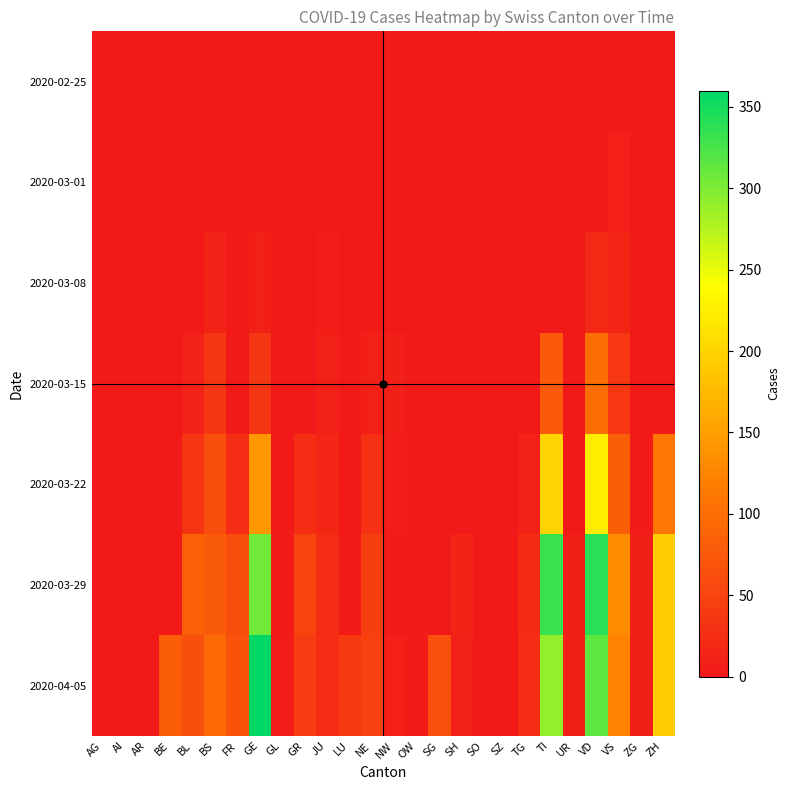

How many distinct data groups are displayed?

7